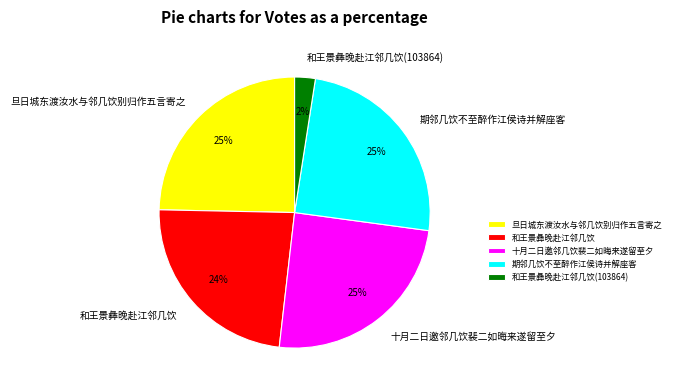

Approximately how many times larger is the value at 旦日城东渡汝水与邻几饮别归作五言寄之 compared to 十月二日邀邻几饮裴二如晦来遂留至夕?

1.0